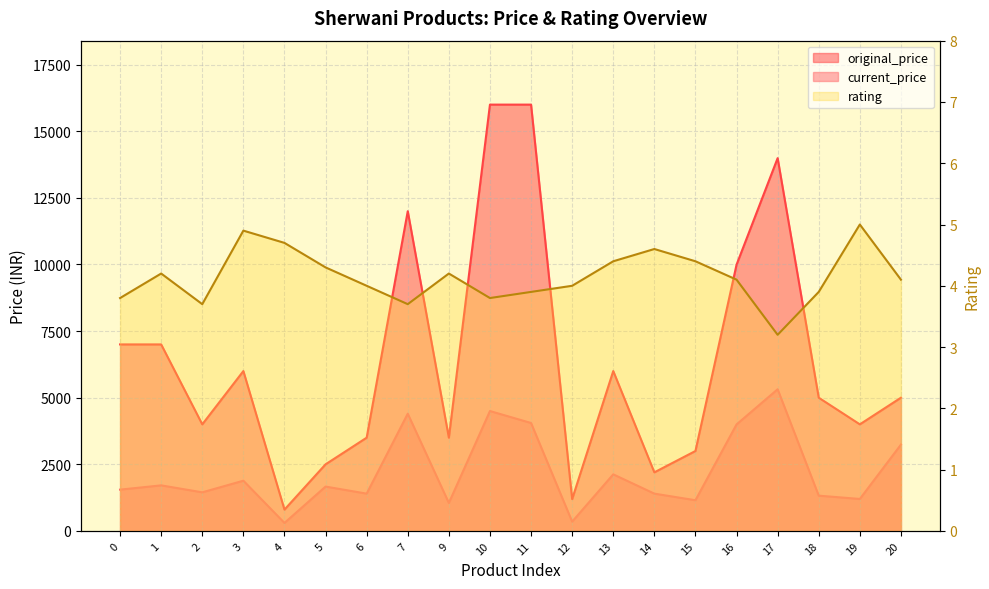

At which category does original_price reach its first local valley?

2